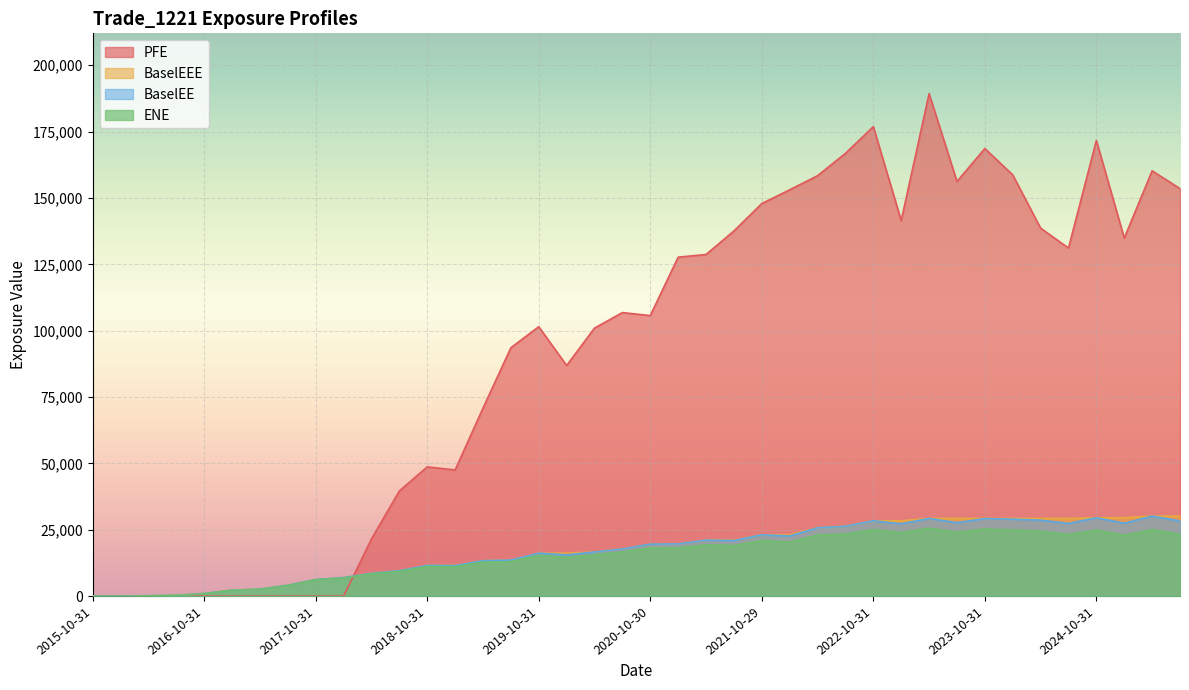

Rank the series by their maximum value, from highest to lowest.

PFE, BaselEE, BaselEEE, ENE